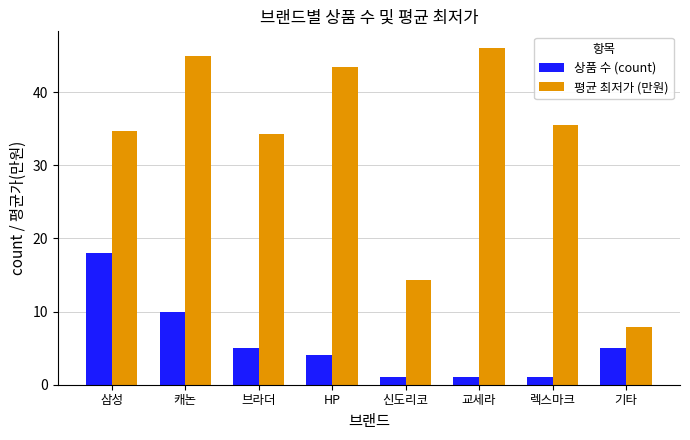

Where is 평균 최저가 (만원) nearest to the value 26?

브라더